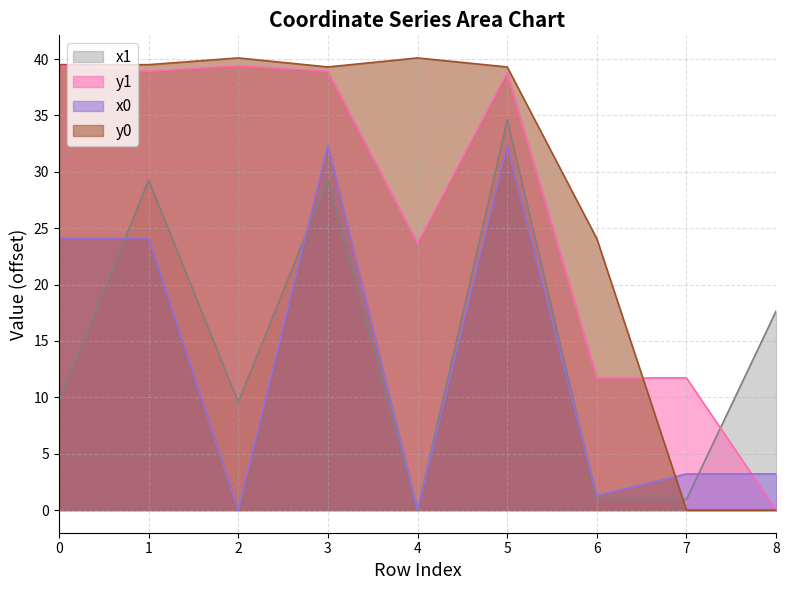

Reading left to right, transcribe all the data shown in this chart.

x1: 9.6	29.3	9.6	29.3	0.0	34.6	1.0	1.0	17.7
y1: 39.4	38.9	39.4	38.9	23.6	38.8	11.7	11.7	0.0
x0: 24.1	24.1	0.0	32.3	0.0	32.3	1.3	3.2	3.2
y0: 39.5	39.5	40.1	39.3	40.1	39.3	24.1	0.0	0.0